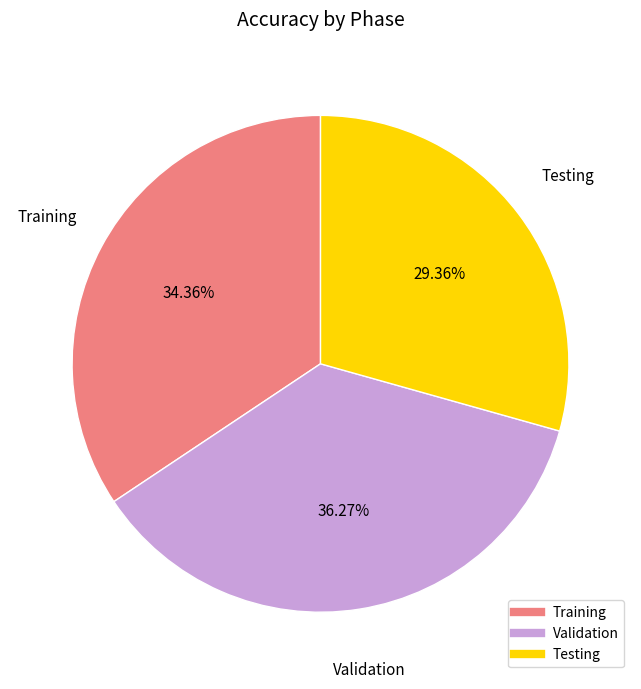

Rank the categories by value from lowest to highest.

Testing, Training, Validation